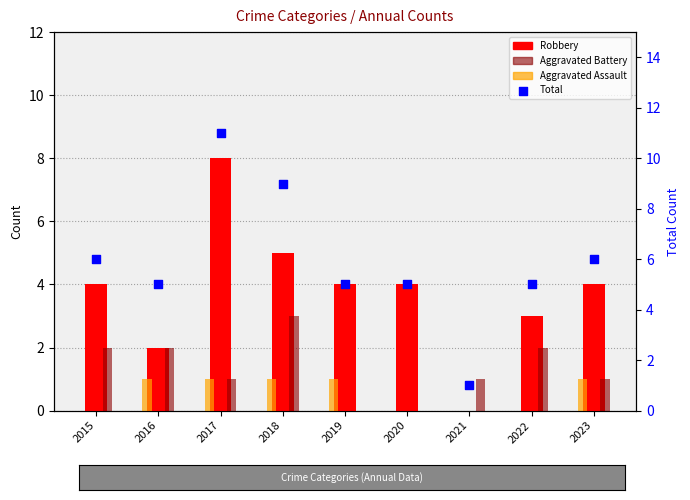

What are all the series names shown in the legend?

Robbery, Aggravated Battery, Aggravated Assault, Total